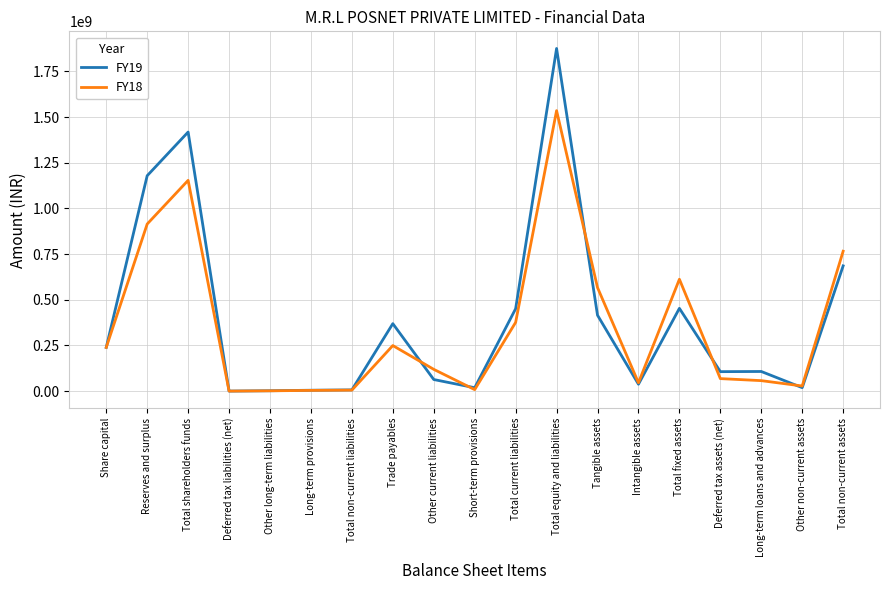

What is the maximum value shown in the chart?

1875100000